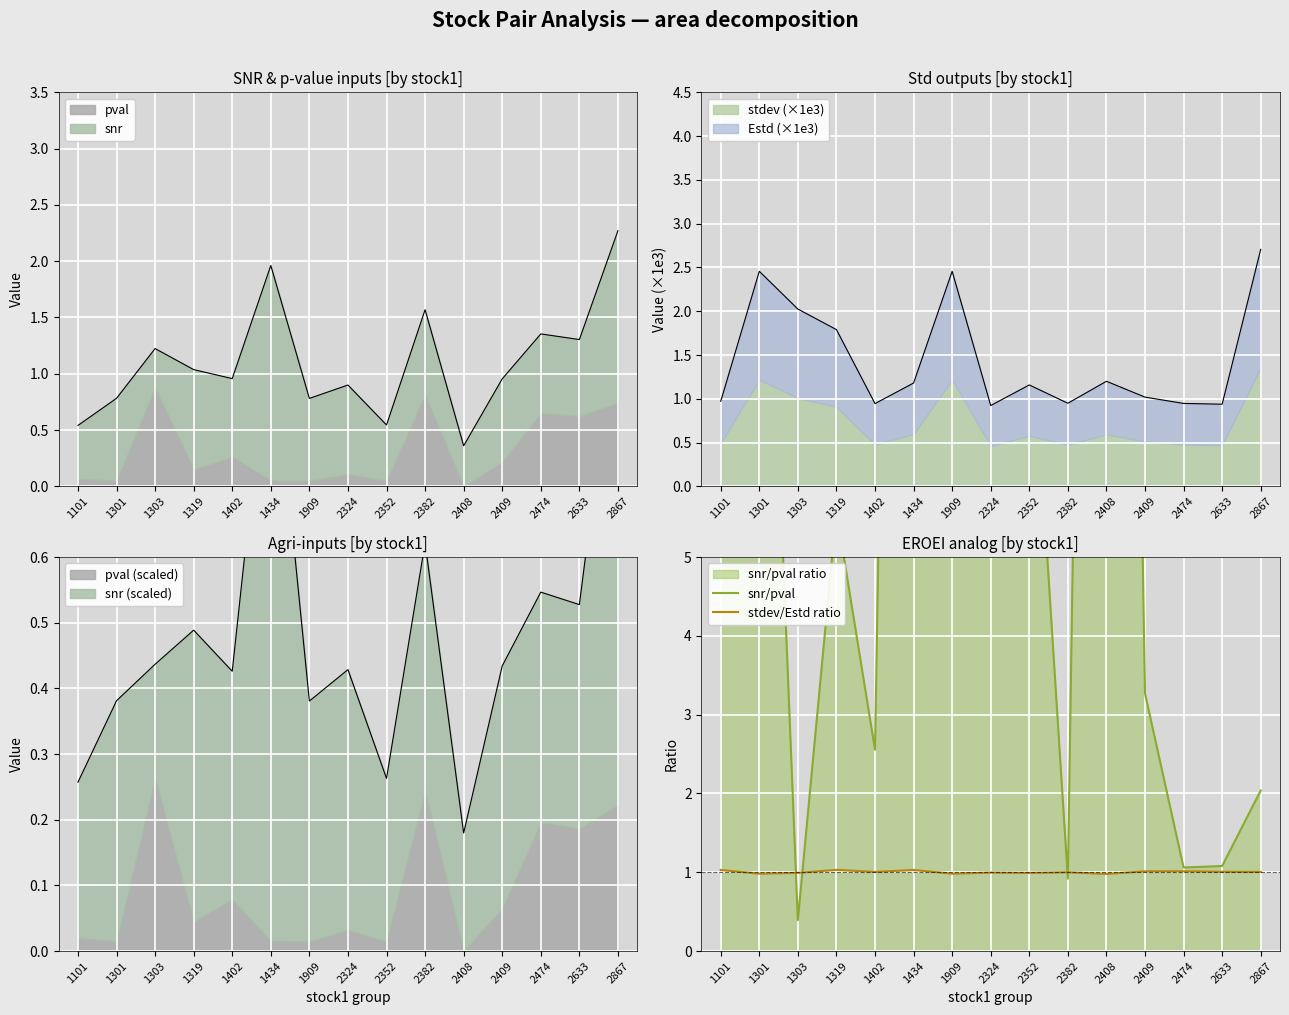

What is the difference between the highest and lowest values at 1319?

4.6